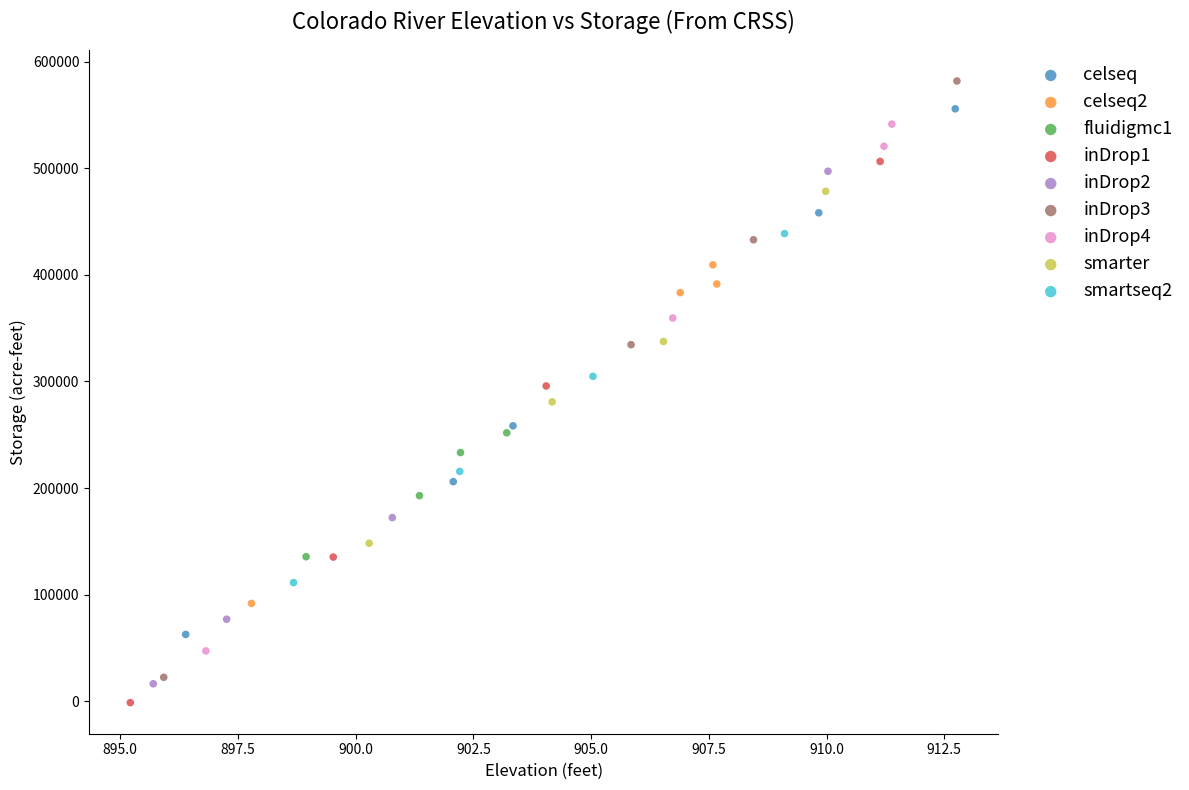

Which series reaches the maximum Y coordinate?

inDrop3